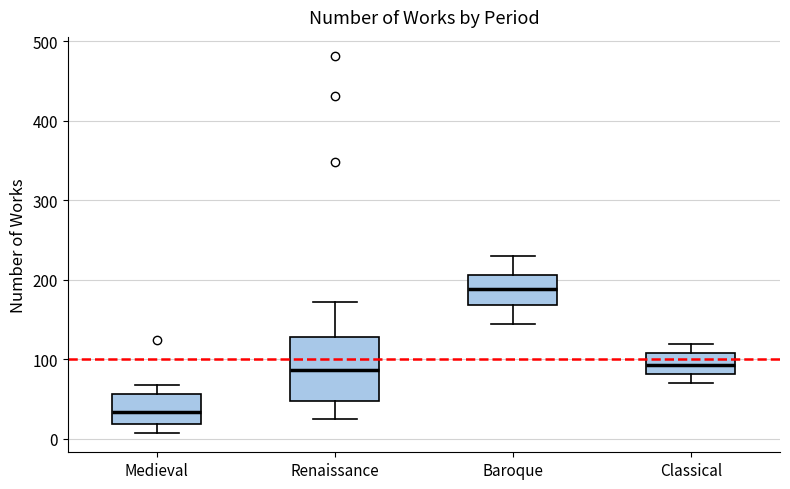

Reading left to right, transcribe this box plot: for each box, give where its median line is, the range the box spans, and where its two whiskers end, as read against the y-axis. The values are not printed on the chart, so give them approximately, as read against the axis.

Medieval: median 30, box 20 to 60, whiskers 10 to 70
Renaissance: median 90, box 50 to 130, whiskers 30 to 170
Baroque: median 190, box 170 to 210, whiskers 150 to 230
Classical: median 90, box 80 to 110, whiskers 70 to 120